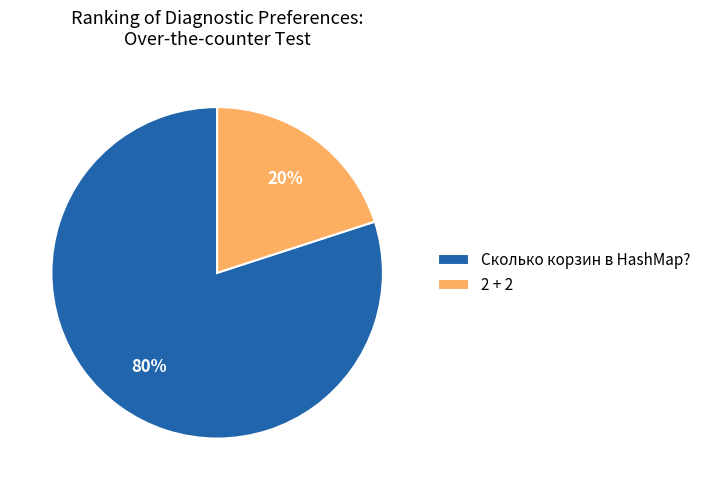

The Сколько корзин в HashMap? slice represents 68% of the pie. True or false?

False